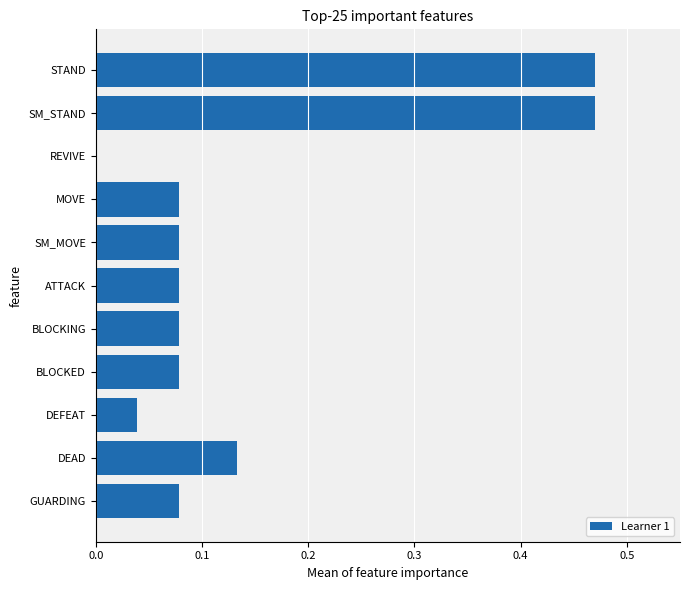

Which has a higher value, STAND or GUARDING?

STAND